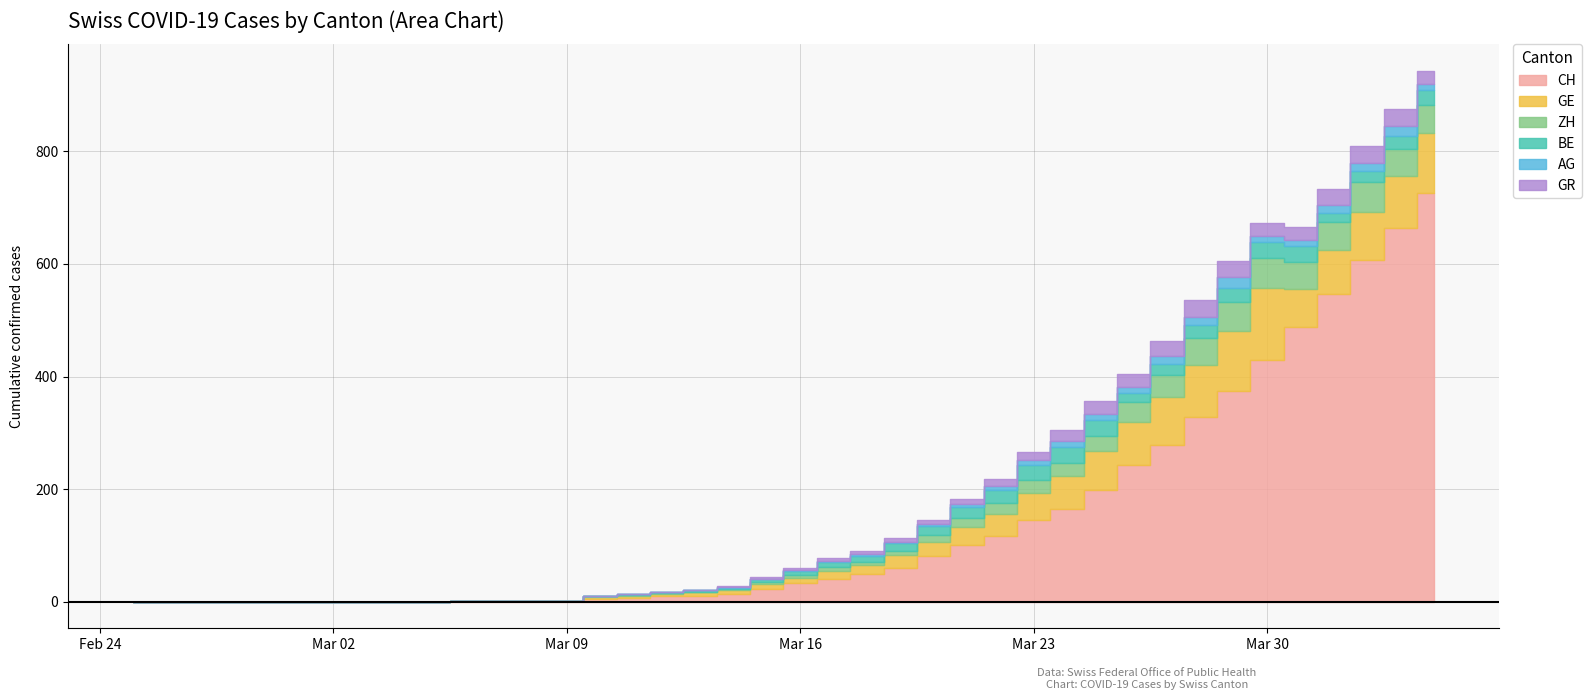

Does the chart display data point markers on the line(s)?

No